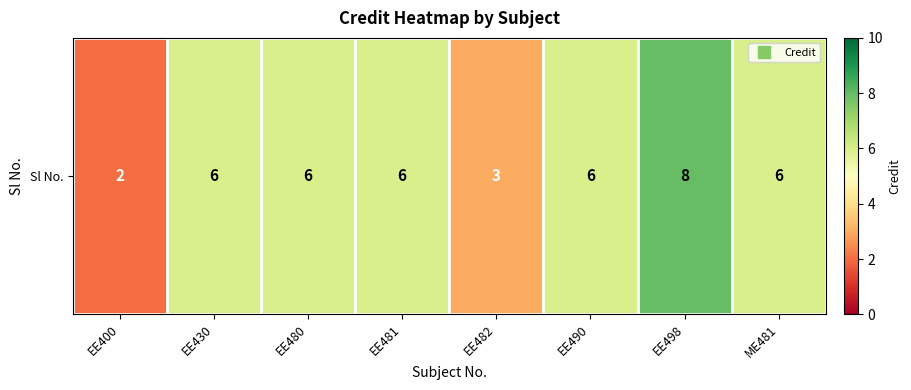

Approximately how many times larger is the value at EE490 compared to EE430?

1.0